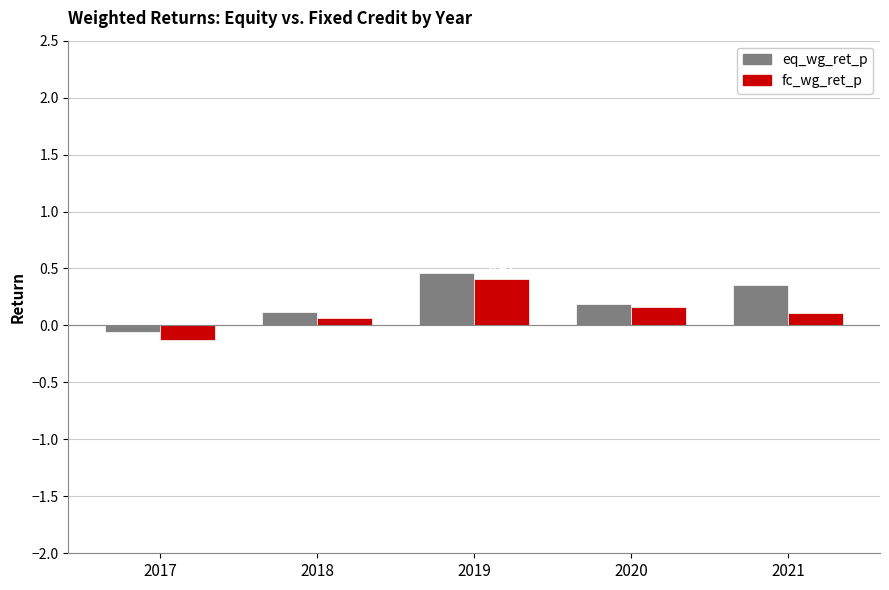

Which series has the largest total across all categories?

eq_wg_ret_p